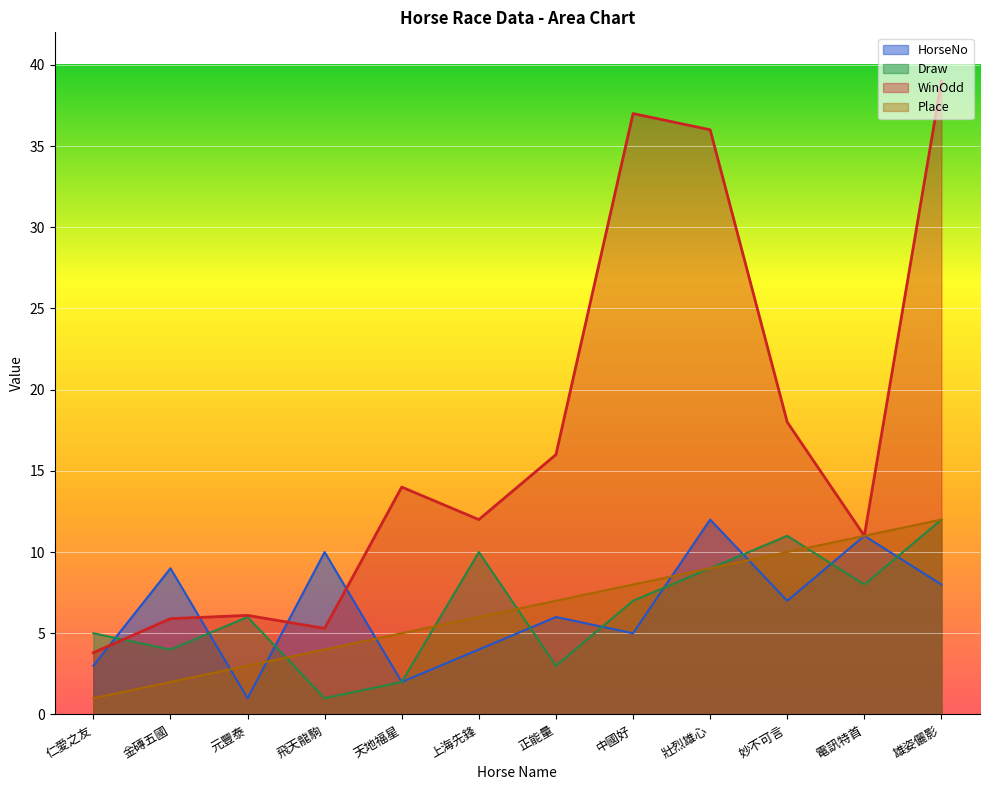

True or false: Place and WinOdd cross at least once.

False